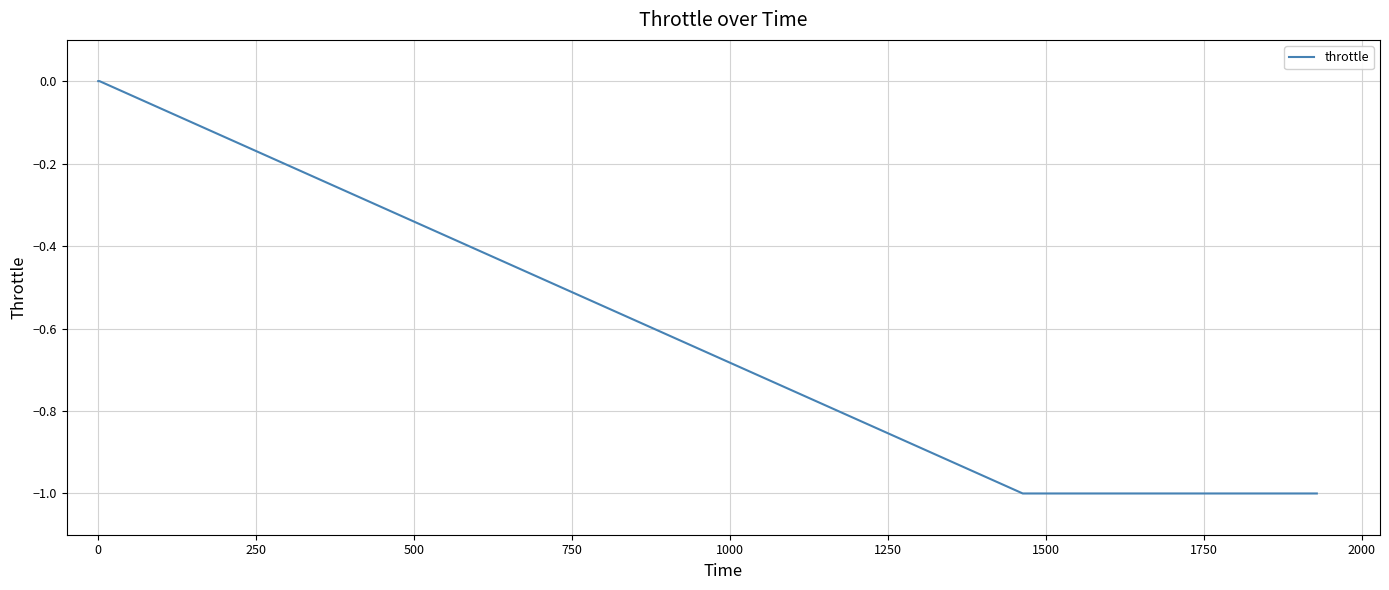

What is the minimum value shown in the chart?

-1.0